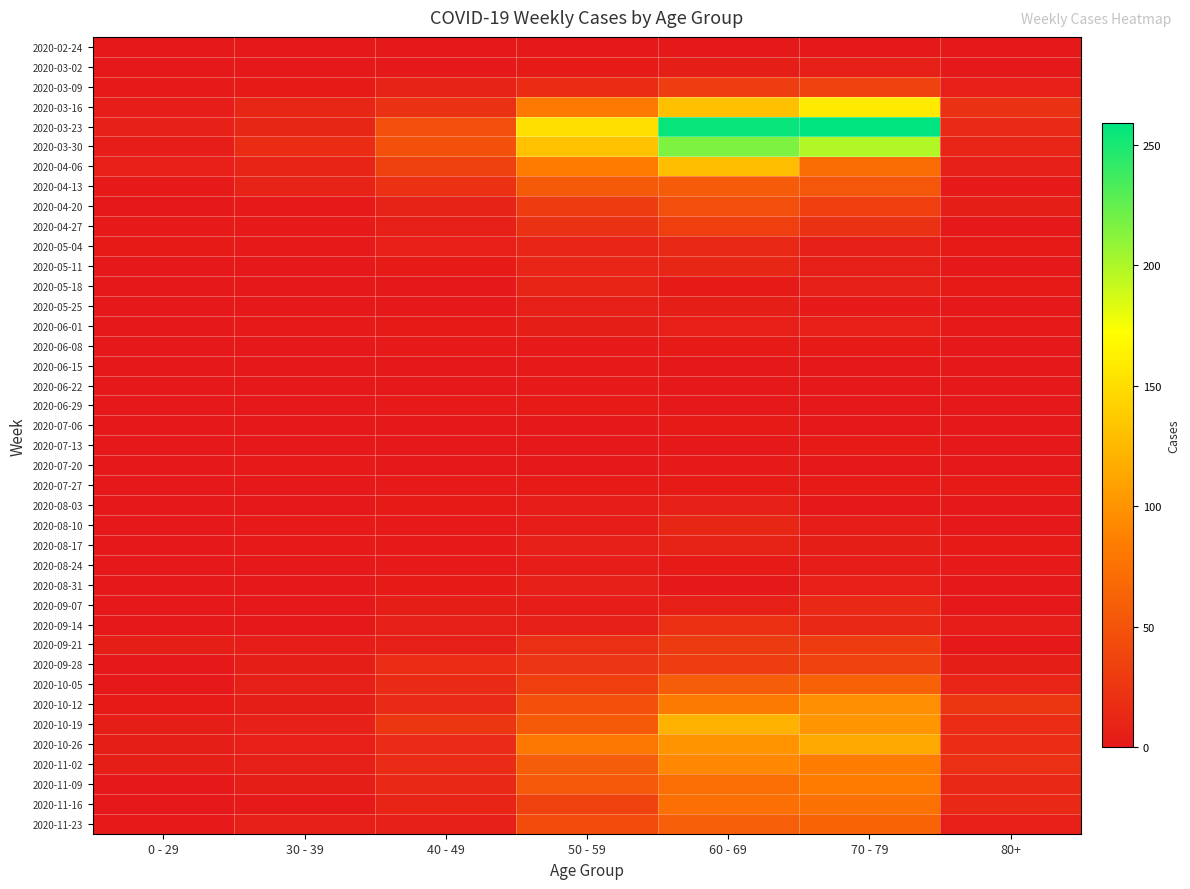

At which category does the chart reach its minimum across all series?

0 - 29